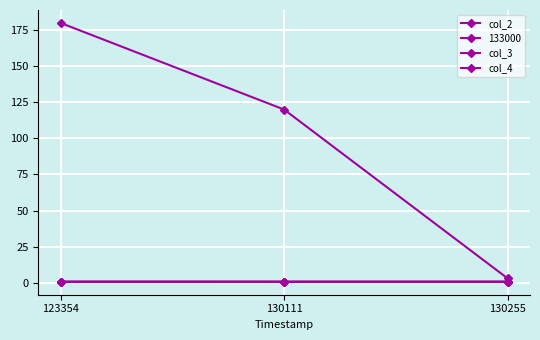

Which has a higher value, 130255 or 130111?

130255